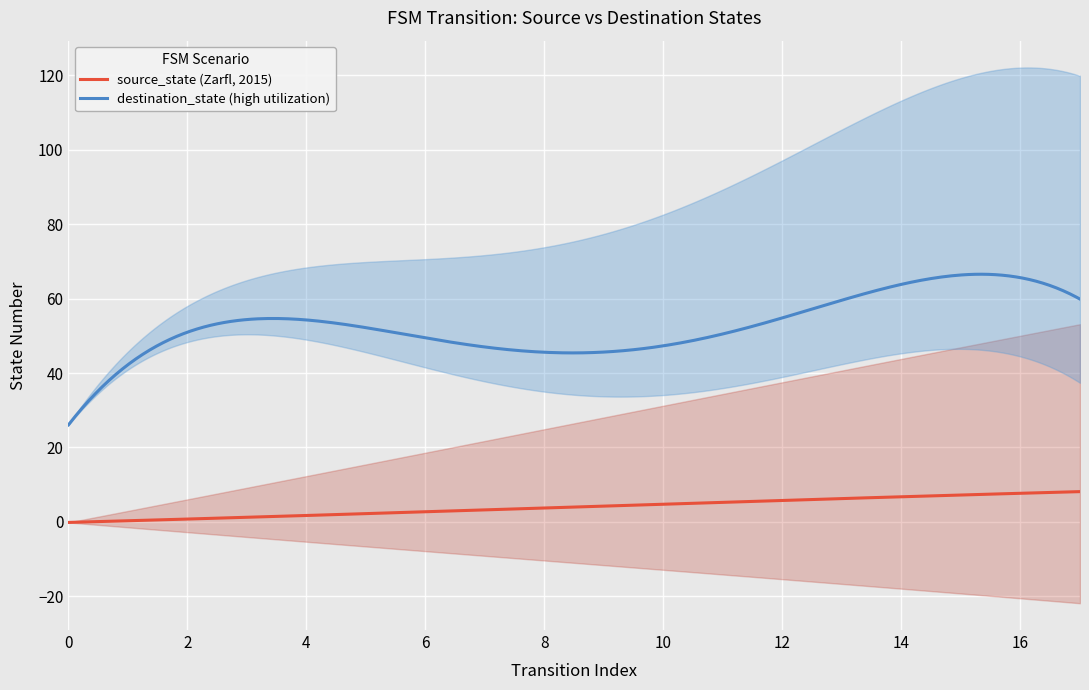

True or false: destination_state (high utilization) and source_state (Zarfl, 2015) intersect in this chart.

False